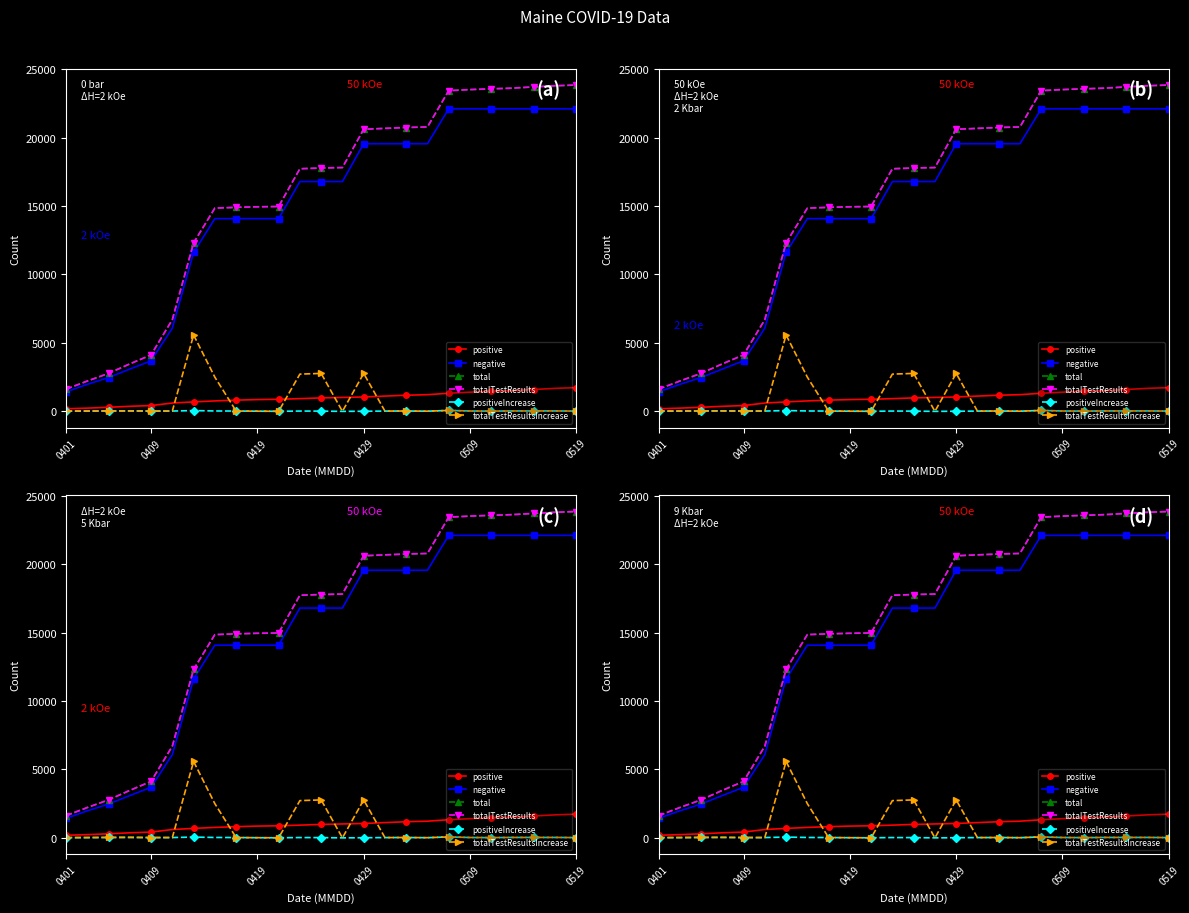

Count the number of data series in this chart.

6